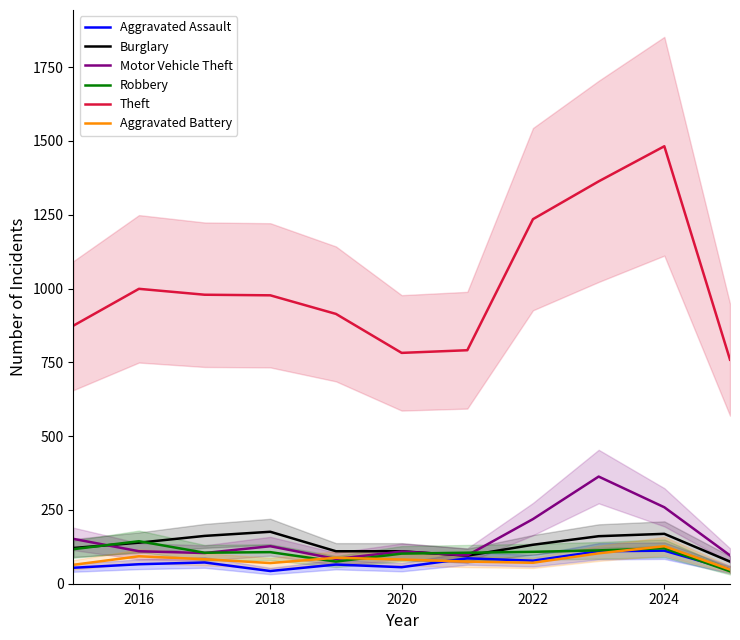

The value of Aggravated Battery at 2022 is 71. True or false?

True